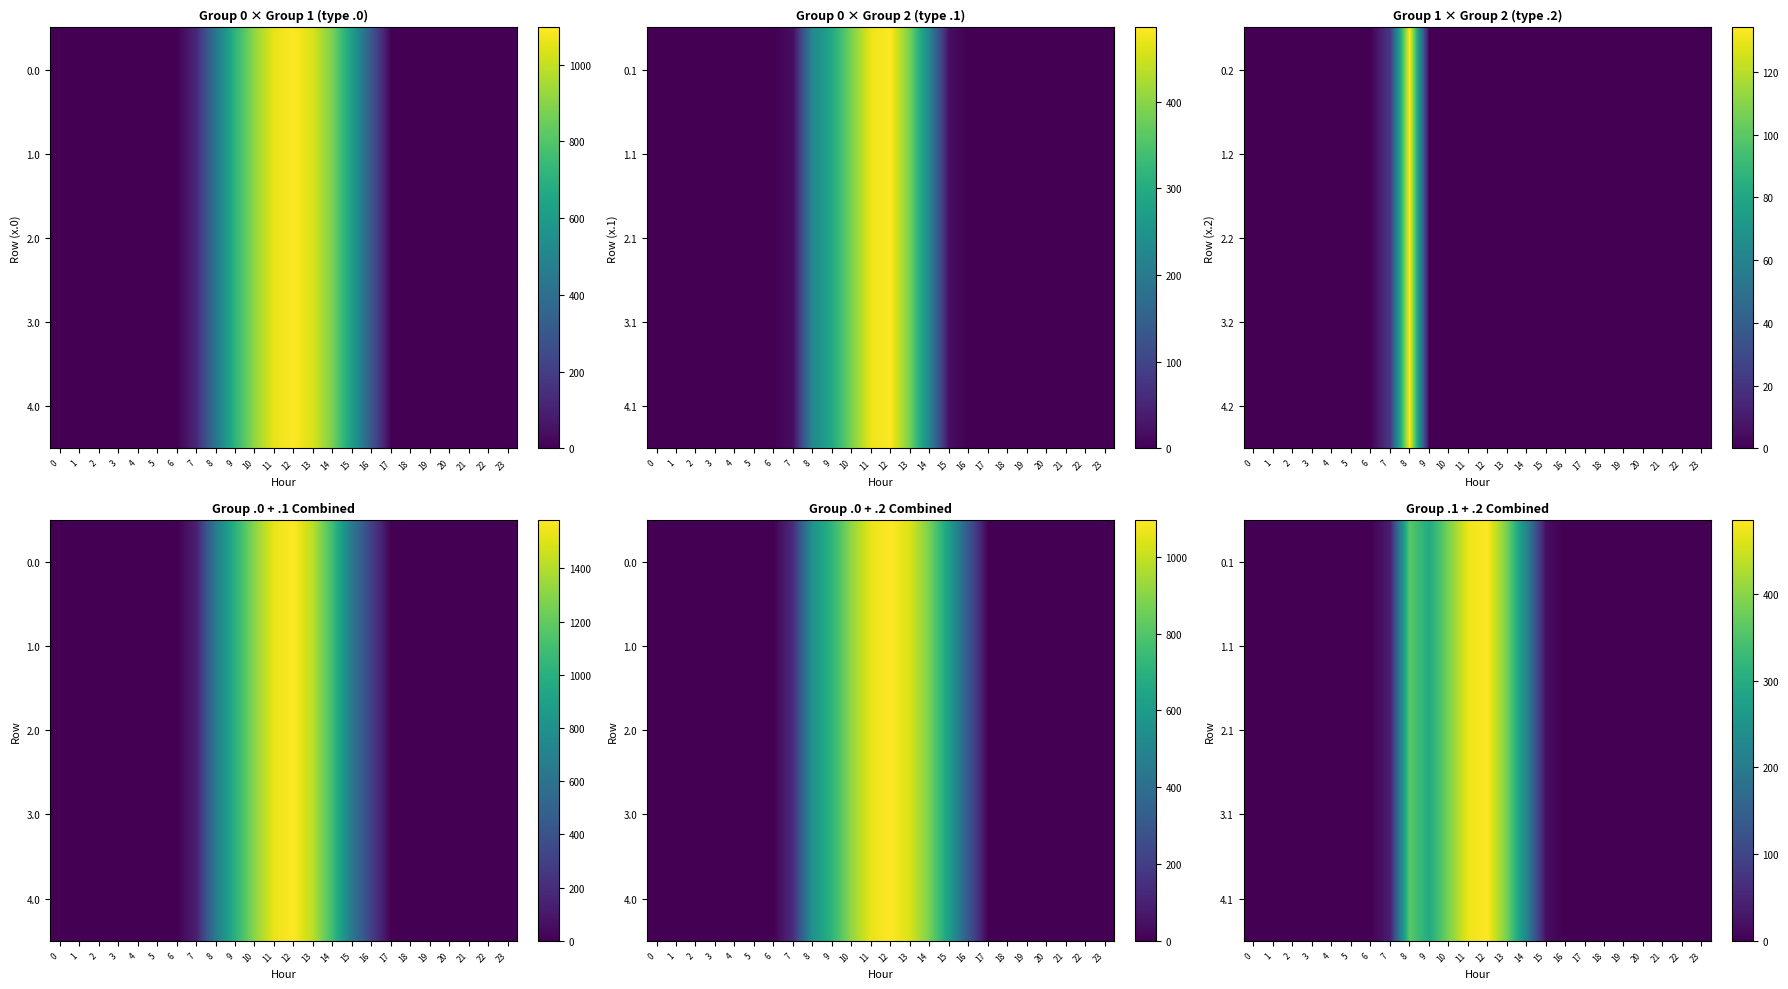

What is the sum of the 1.1 values at 7 and 8?

401.7